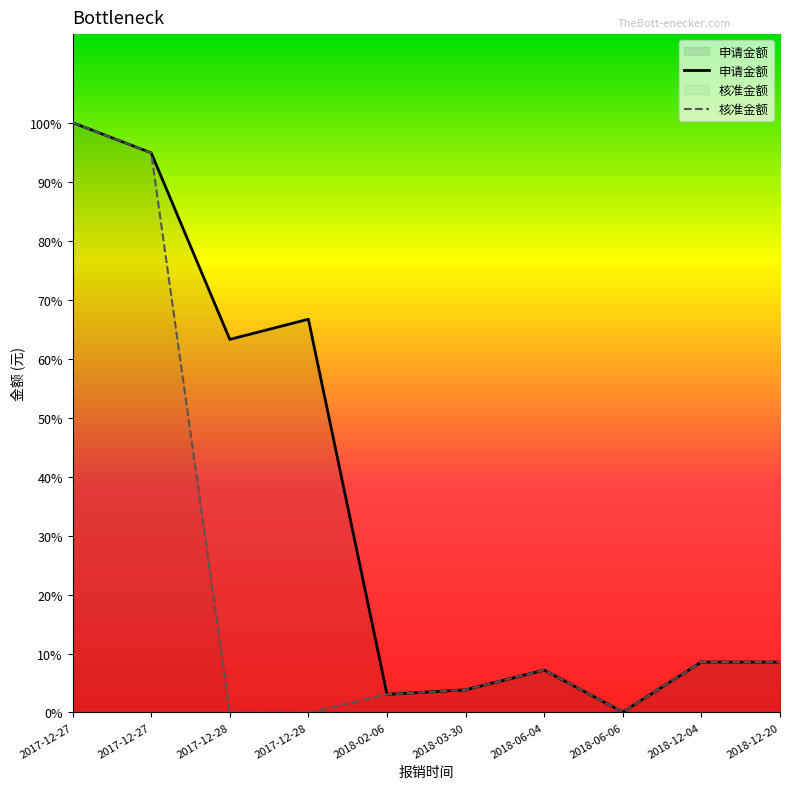

What is the sum of the 申请金额 values at 2018-03-30 and 2017-12-28?

825000